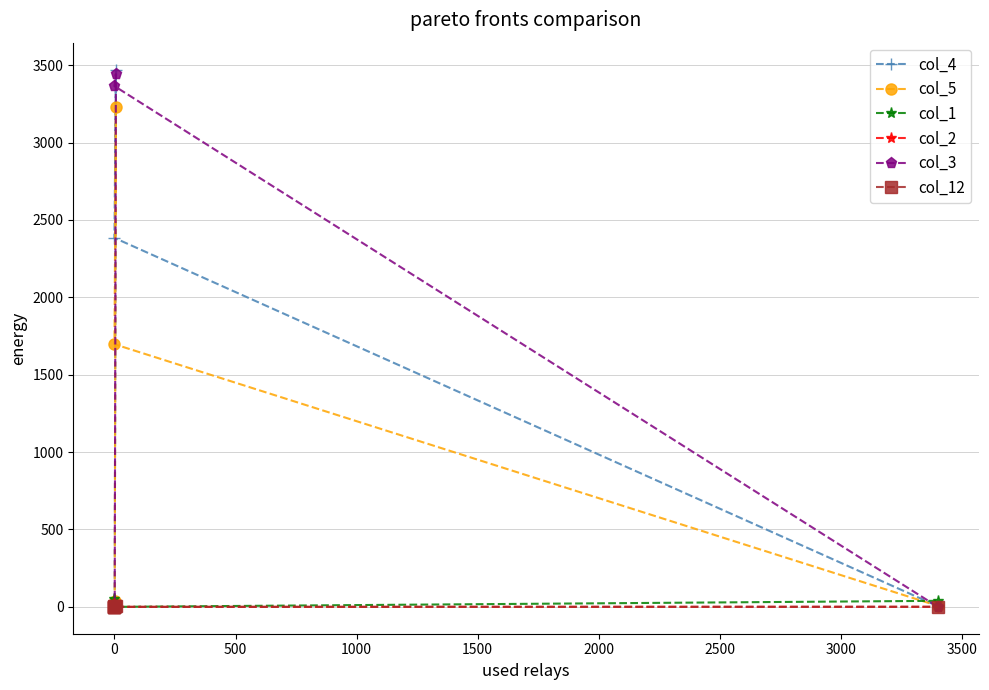

The col_5 series shows -1388 at 0. True or false?

False